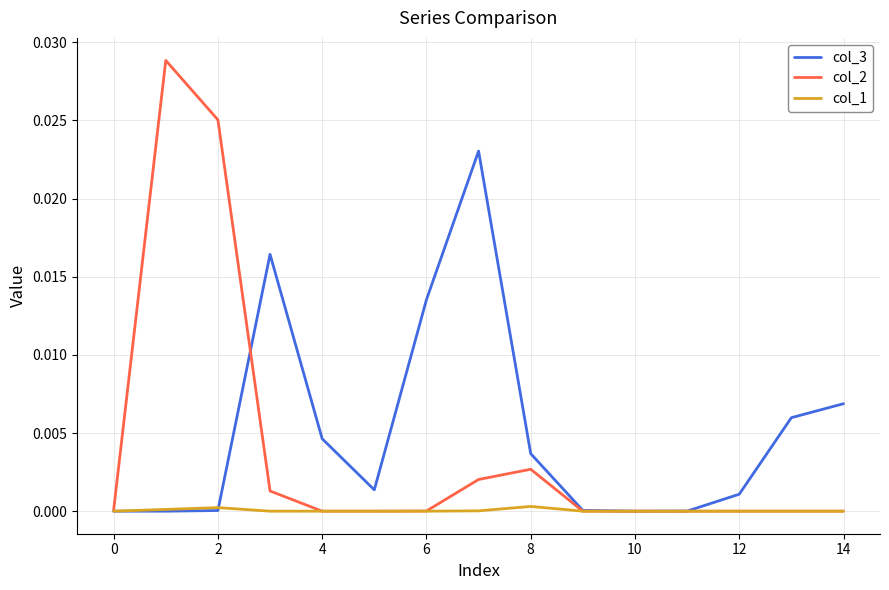

What is the sum of all col_3 values?

0.1